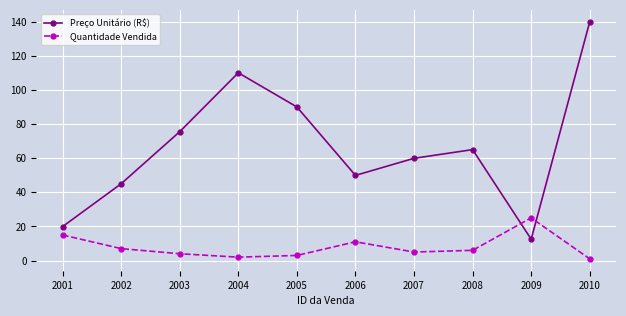

In Preço Unitário (R$), how many points are higher than both neighbors (excluding endpoints)?

2